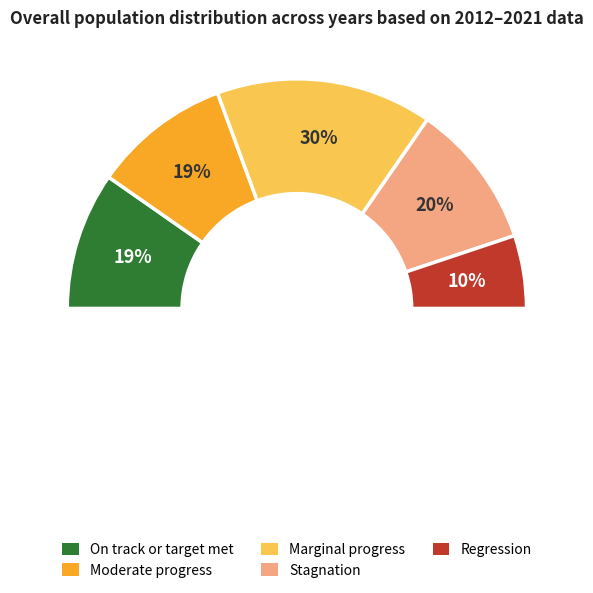

Is there any slice that represents more than half of the pie?

No